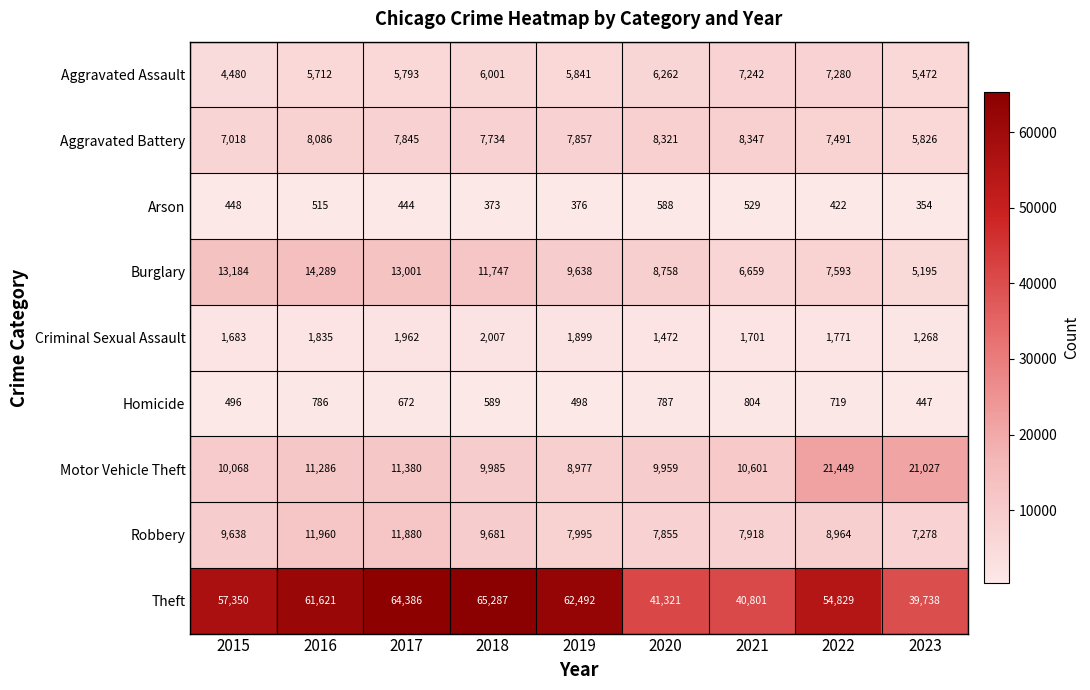

What is the sum of the Motor Vehicle Theft values at 2016 and 2015?

21354